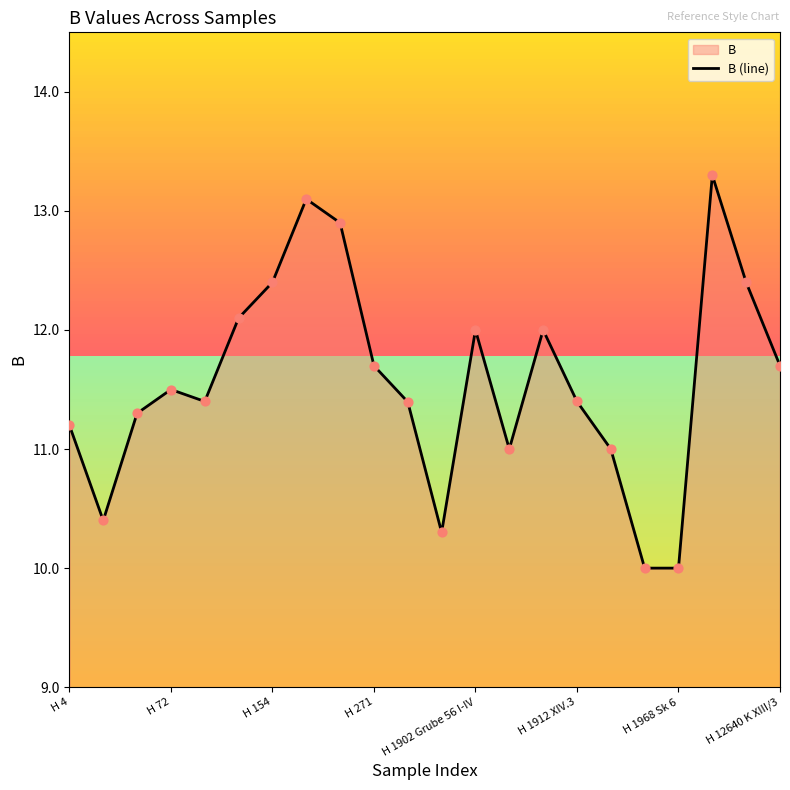

Which has a higher value, H 1902 Grube 56 I-IV or H 1968 Sk 6?

H 1902 Grube 56 I-IV